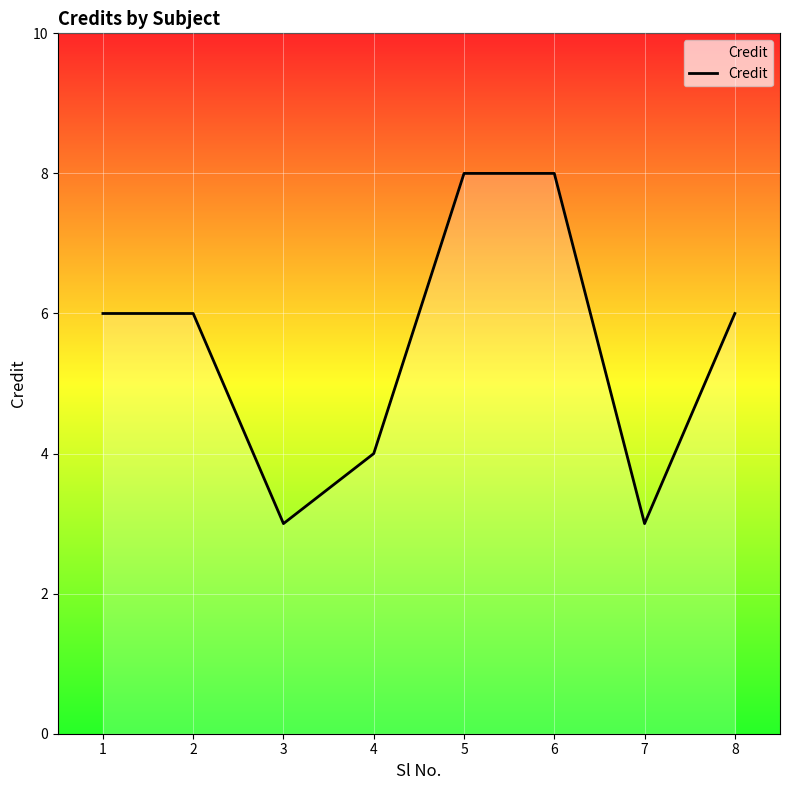

What is the sum of the values at 2 and 1?

12